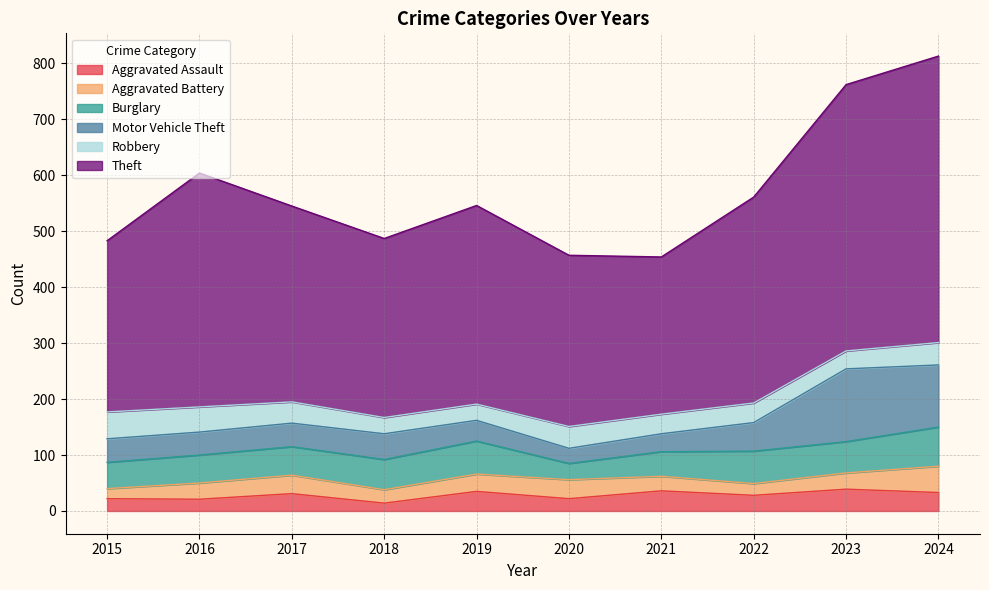

Where is the first local maximum for Motor Vehicle Theft?

2018